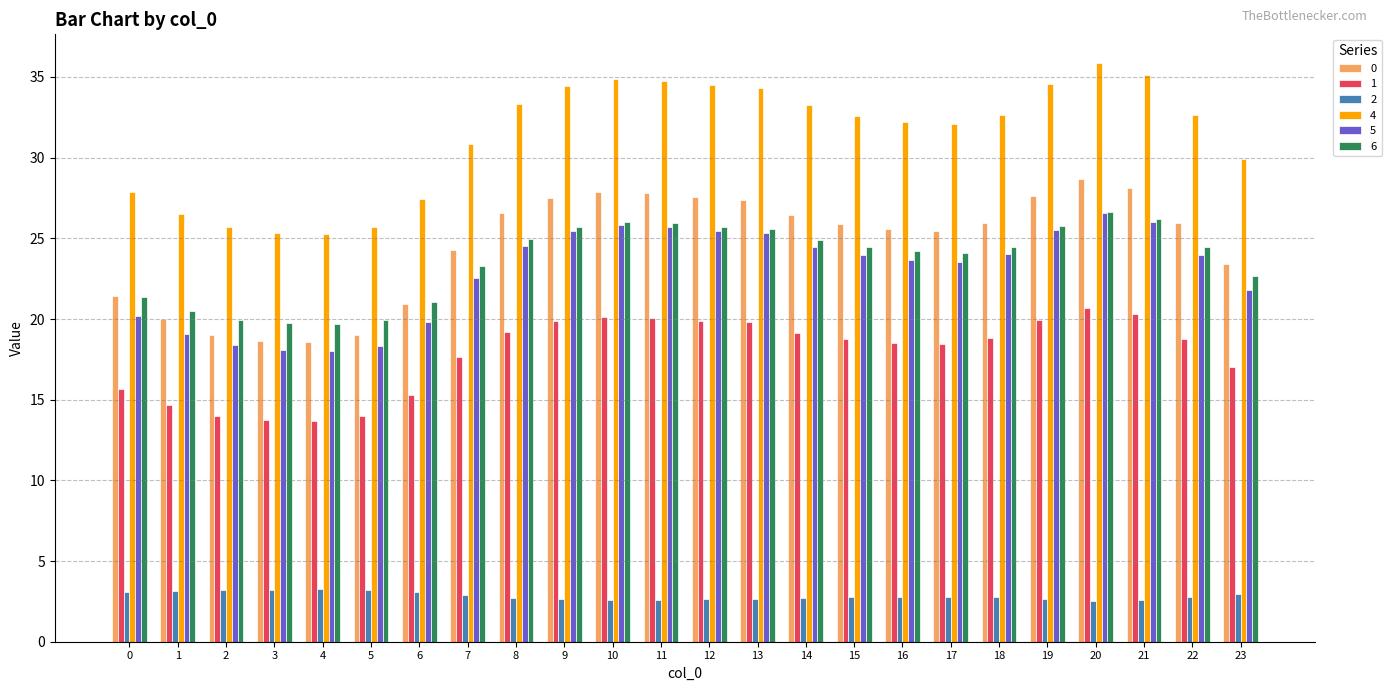

What are all the series names shown in the legend?

0, 1, 2, 4, 5, 6